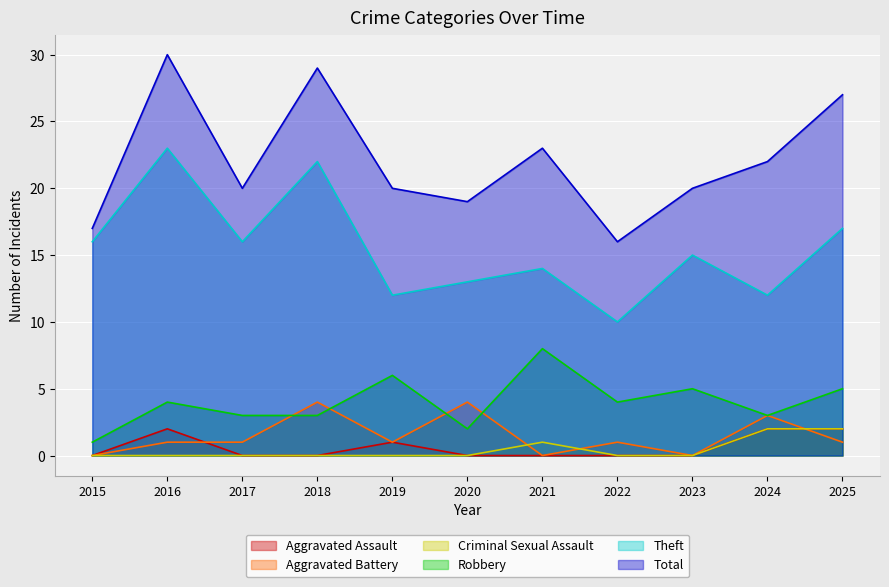

Which category has the lowest value in the Robbery series?

2015